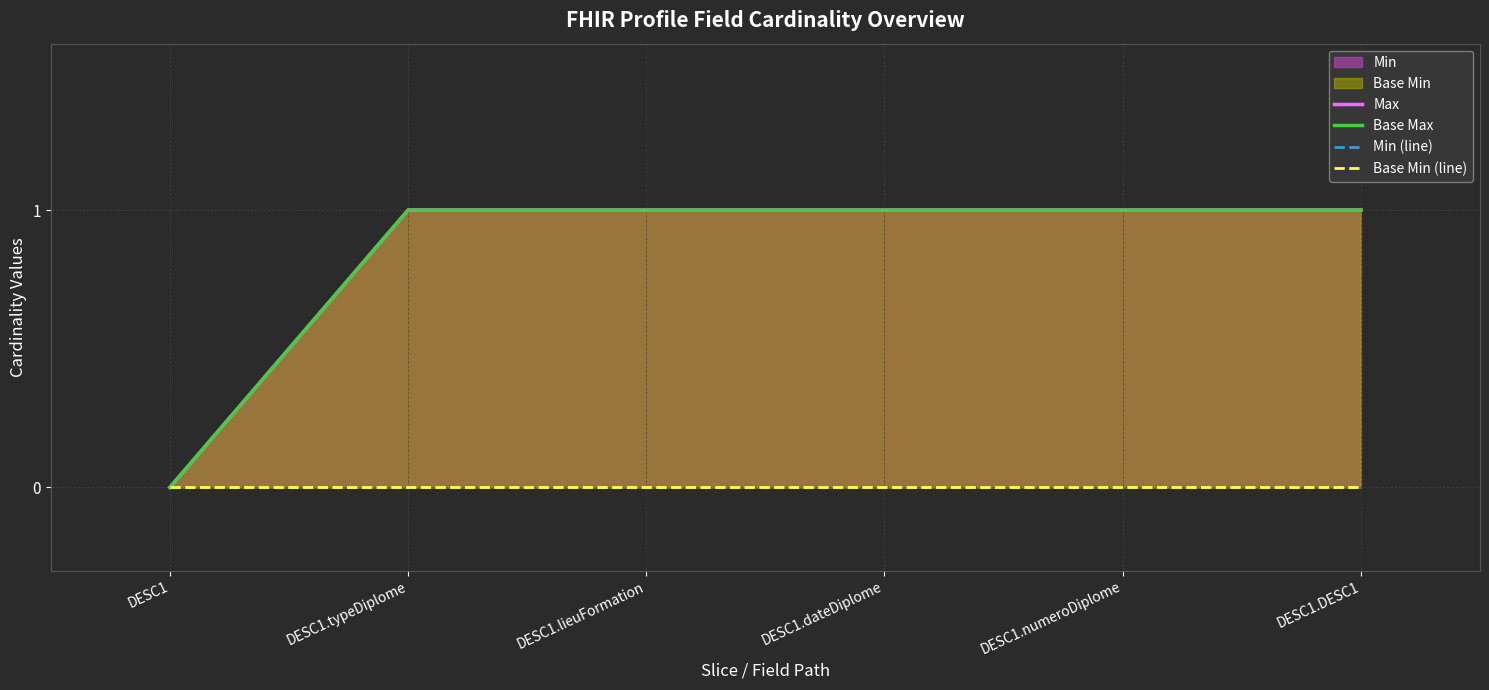

Which label corresponds to the largest value in the chart?

DESC1.typeDiplome